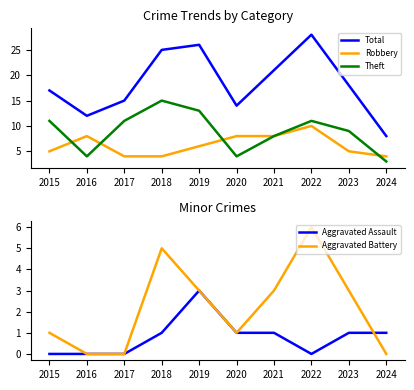

True or false: Total and Aggravated Assault intersect in this chart.

False